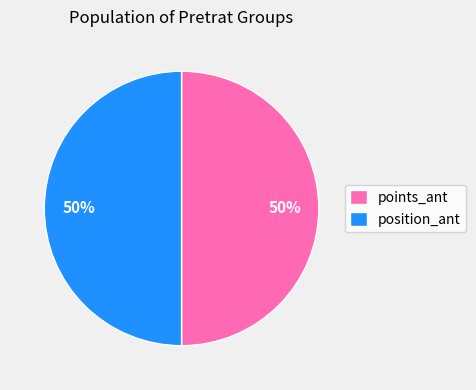

What is the ratio of the value at position_ant to the value at points_ant?

1.0